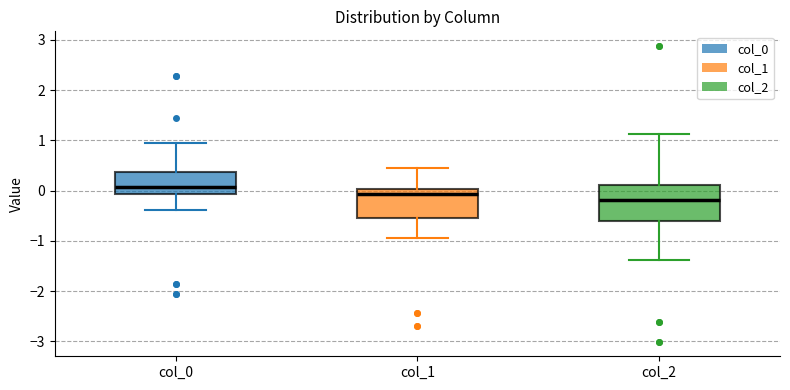

Reading left to right, read every box against the y-axis: the position of its median line, the range the box covers, and the ends of its whiskers. The values are not printed on the chart, so give them approximately, as read against the axis.

col_0: median 0.1, box -0.1 to 0.4, whiskers -0.4 to 0.9
col_1: median -0.1, box -0.5 to 0.0, whiskers -0.9 to 0.4
col_2: median -0.2, box -0.6 to 0.1, whiskers -1.4 to 1.1